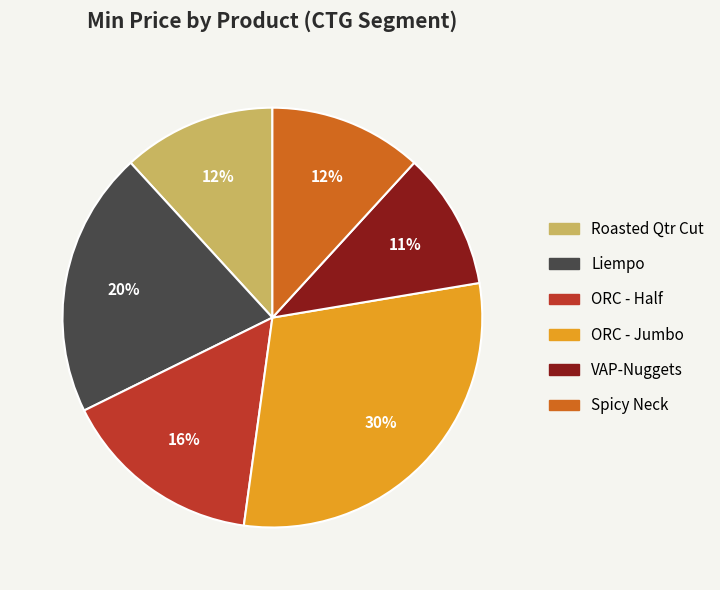

The Spicy Neck slice represents 12% of the pie. True or false?

True